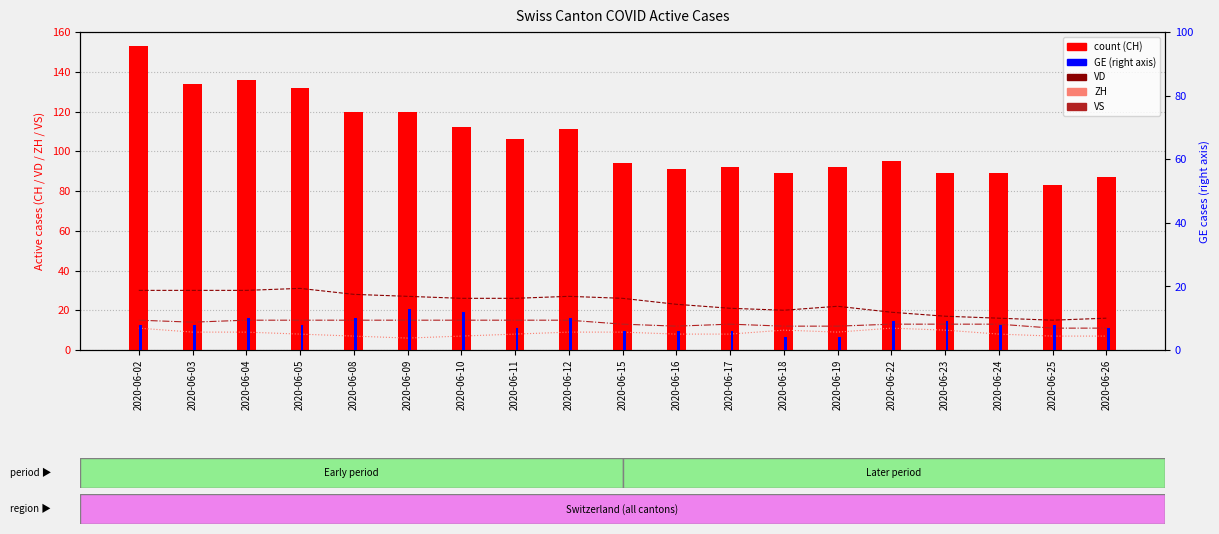

What is the lowest value of the VD series?

15